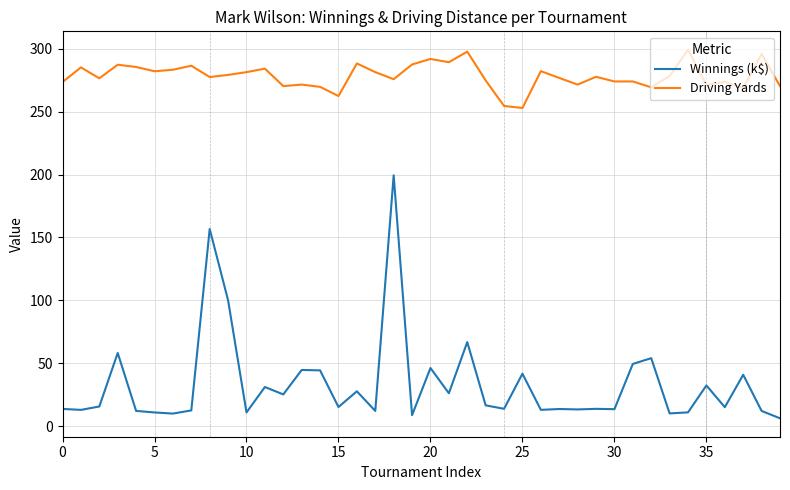

What is the highest value of the Winnings (k$) series?

199.5